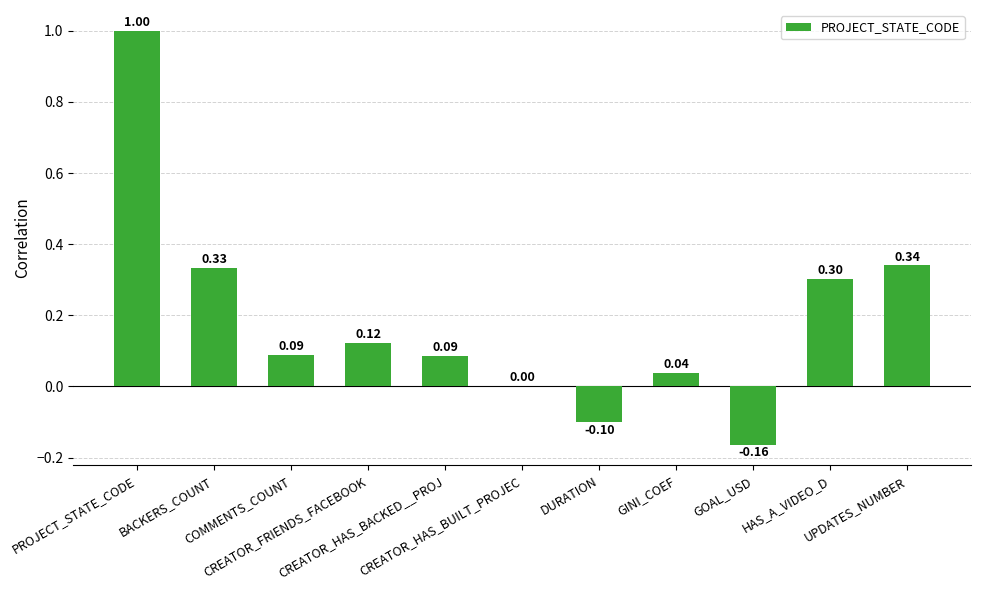

What is the sum of all values?

2.0